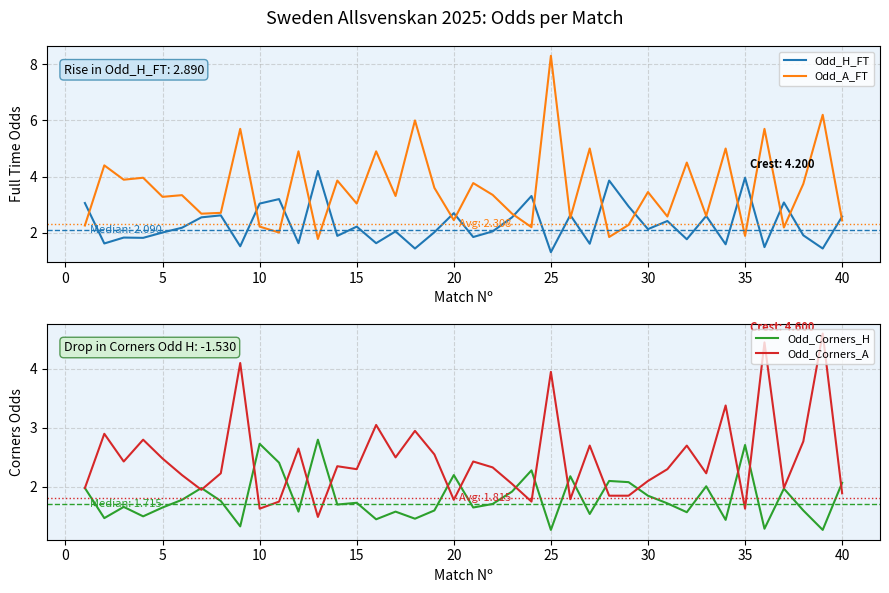

What are all the series names shown in the legend?

Odd_H_FT, Odd_A_FT, Odd_Corners_H, Odd_Corners_A